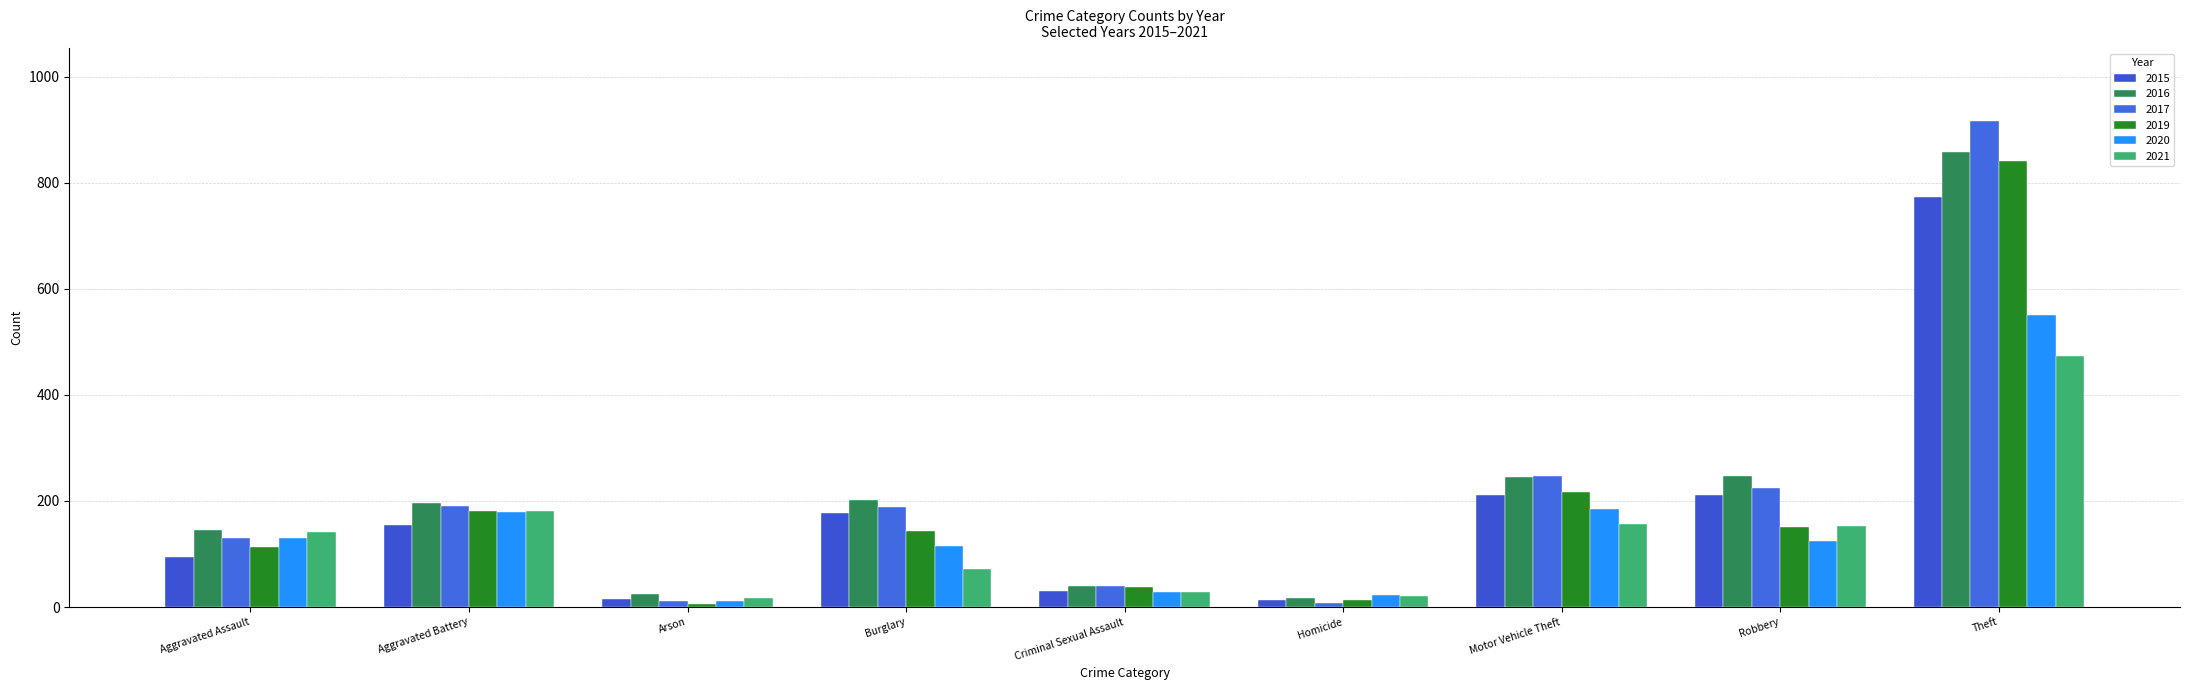

Reading right to left, transcribe all the data shown in this chart.

2015: Theft=774	Robbery=212	Motor Vehicle Theft=211	Homicide=13	Criminal Sexual Assault=31	Burglary=178	Arson=15	Aggravated Battery=154	Aggravated Assault=95
2016: Theft=858	Robbery=247	Motor Vehicle Theft=245	Homicide=18	Criminal Sexual Assault=39	Burglary=201	Arson=25	Aggravated Battery=196	Aggravated Assault=146
2017: Theft=916	Robbery=224	Motor Vehicle Theft=247	Homicide=8	Criminal Sexual Assault=39	Burglary=189	Arson=12	Aggravated Battery=191	Aggravated Assault=131
2019: Theft=841	Robbery=150	Motor Vehicle Theft=216	Homicide=14	Criminal Sexual Assault=37	Burglary=143	Arson=6	Aggravated Battery=182	Aggravated Assault=113
2020: Theft=551	Robbery=124	Motor Vehicle Theft=184	Homicide=22	Criminal Sexual Assault=28	Burglary=116	Arson=12	Aggravated Battery=180	Aggravated Assault=131
2021: Theft=474	Robbery=153	Motor Vehicle Theft=156	Homicide=20	Criminal Sexual Assault=29	Burglary=71	Arson=17	Aggravated Battery=181	Aggravated Assault=142